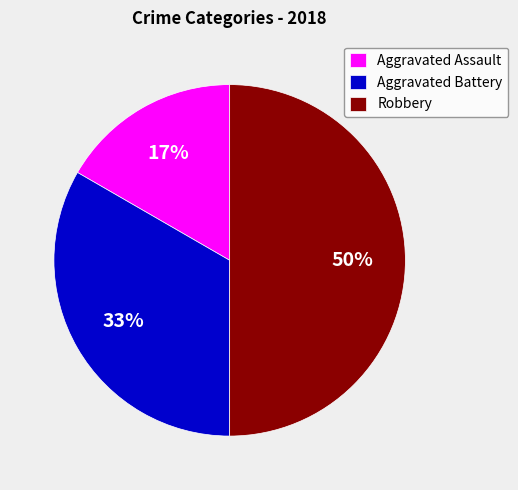

How many slices are in this pie chart?

3